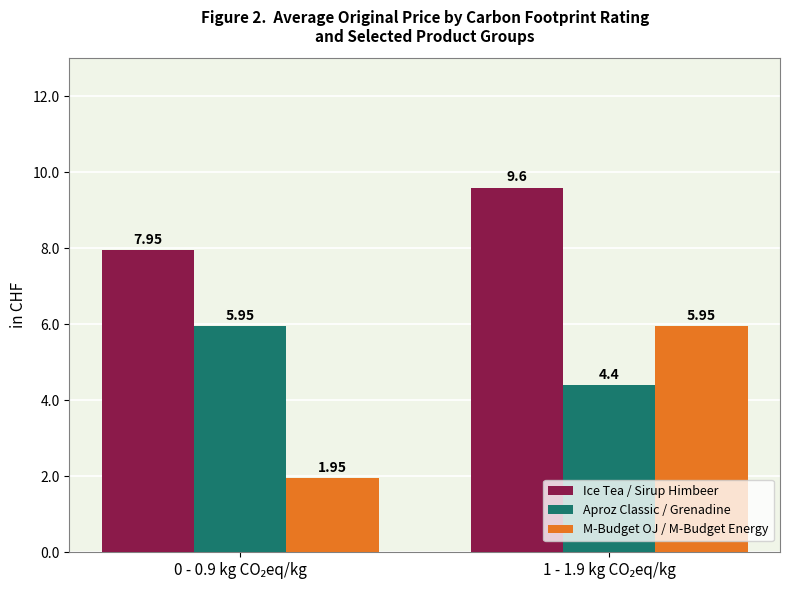

Which series has the widest spread of values?

M-Budget OJ / M-Budget Energy